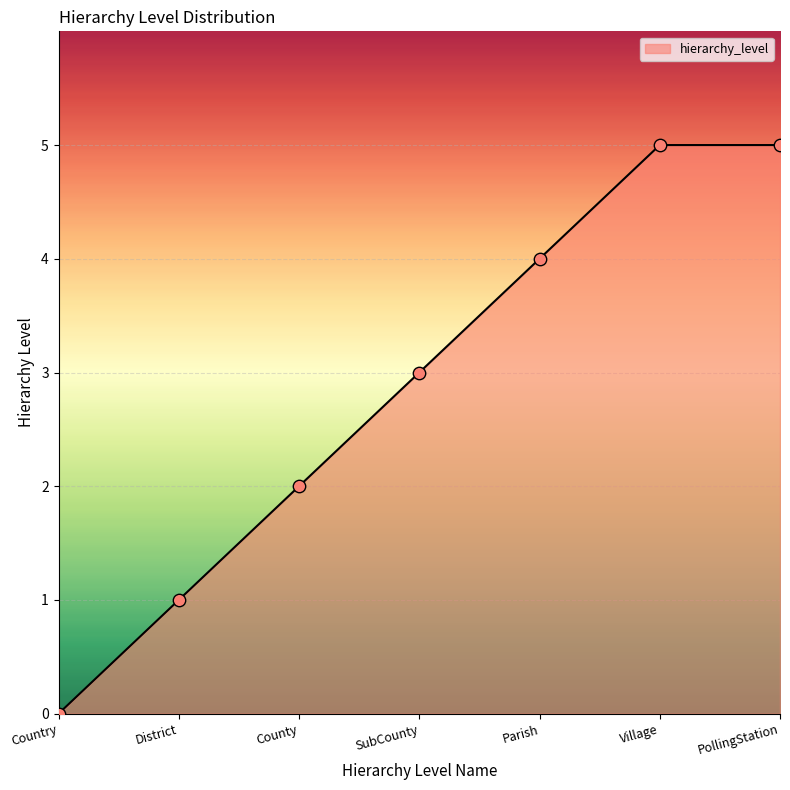

Which has a higher value, Village or Country?

Village